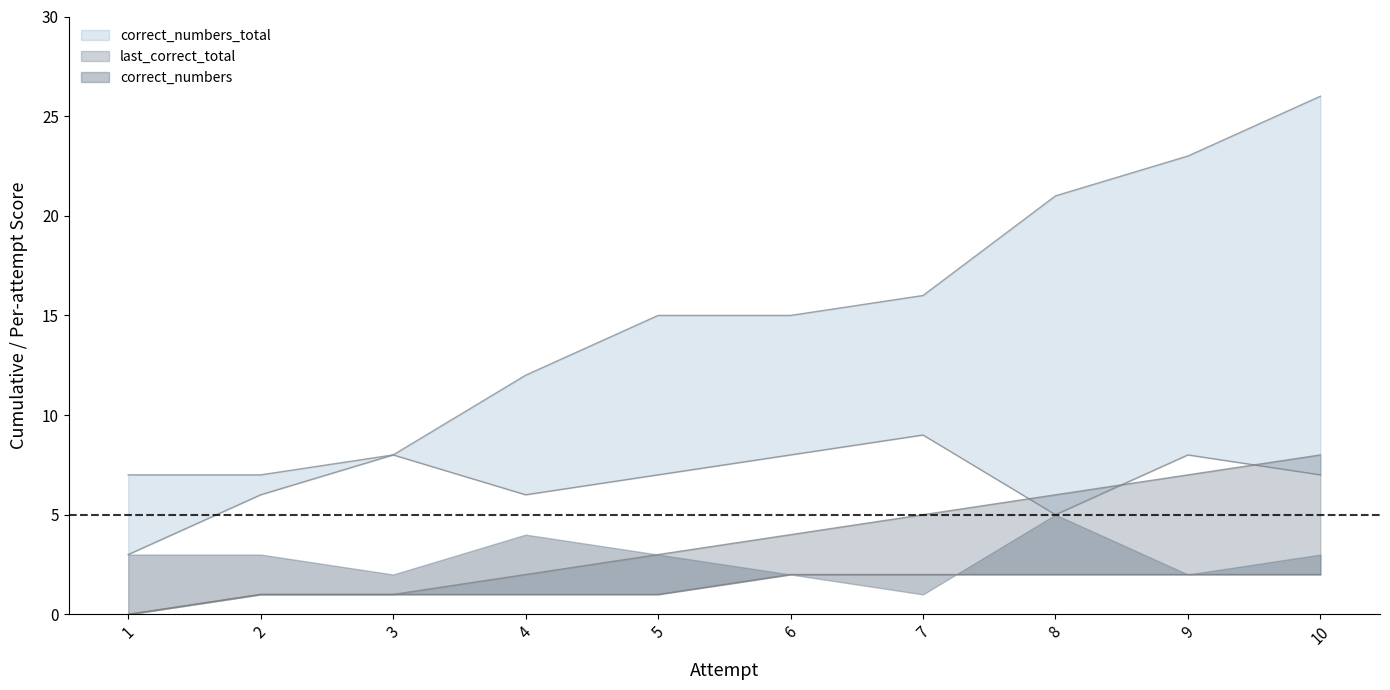

Reading left to right, transcribe all the data shown in this chart.

correct_numbers_total: 1=3	2=6	3=8	4=12	5=15	6=15	7=16	8=21	9=23	10=26
first_correct_total: 1=0	2=1	3=1	4=1	5=1	6=2	7=2	8=2	9=2	10=2
last_correct_total: 1=0	2=1	3=1	4=2	5=3	6=4	7=5	8=6	9=7	10=8
correct_numbers: 1=7	2=7	3=8	4=6	5=7	6=8	7=9	8=5	9=8	10=7